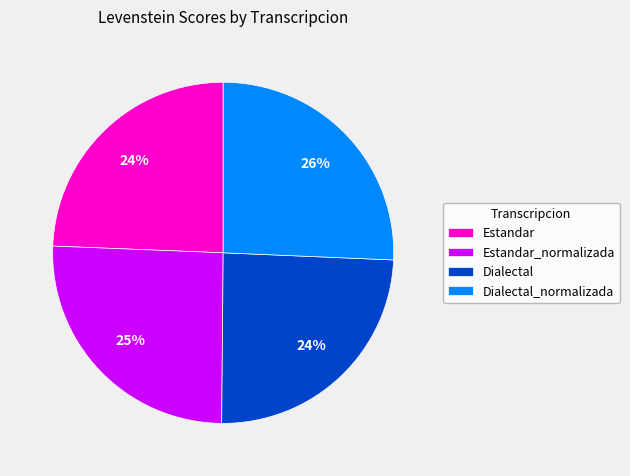

Does Dialectal_normalizada account for over 50% of the chart?

No